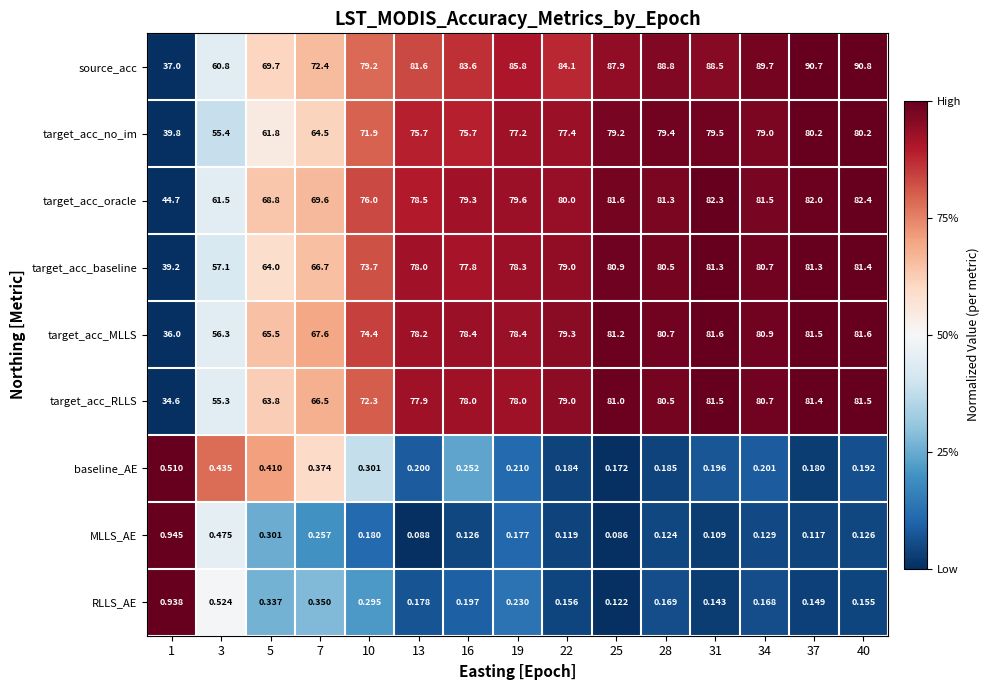

List the series in order of their peak value, highest first.

source_acc, target_acc_oracle, target_acc_MLLS, target_acc_RLLS, target_acc_baseline, target_acc_no_im, MLLS_AE, RLLS_AE, baseline_AE